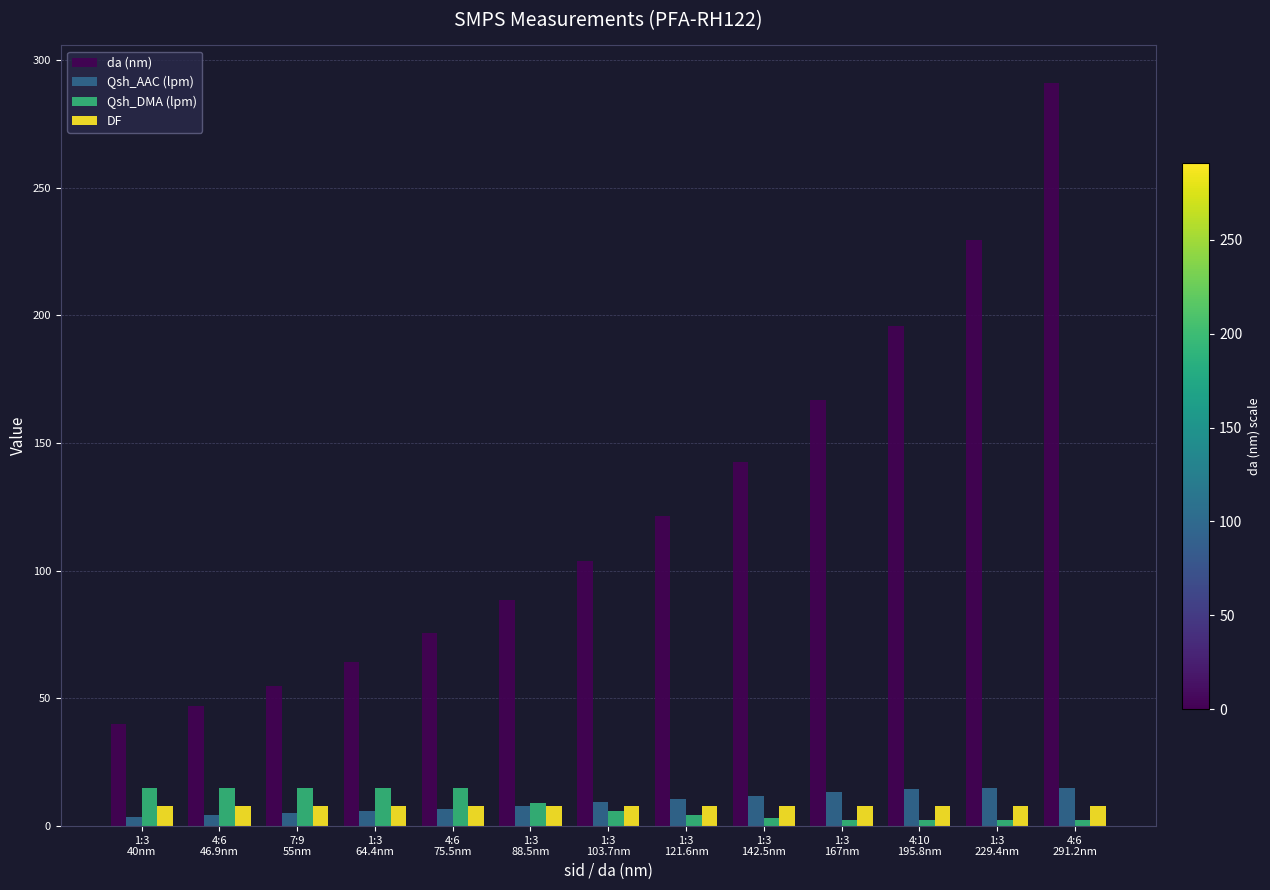

What is the sum of all Qsh_DMA (lpm) values?

107.5